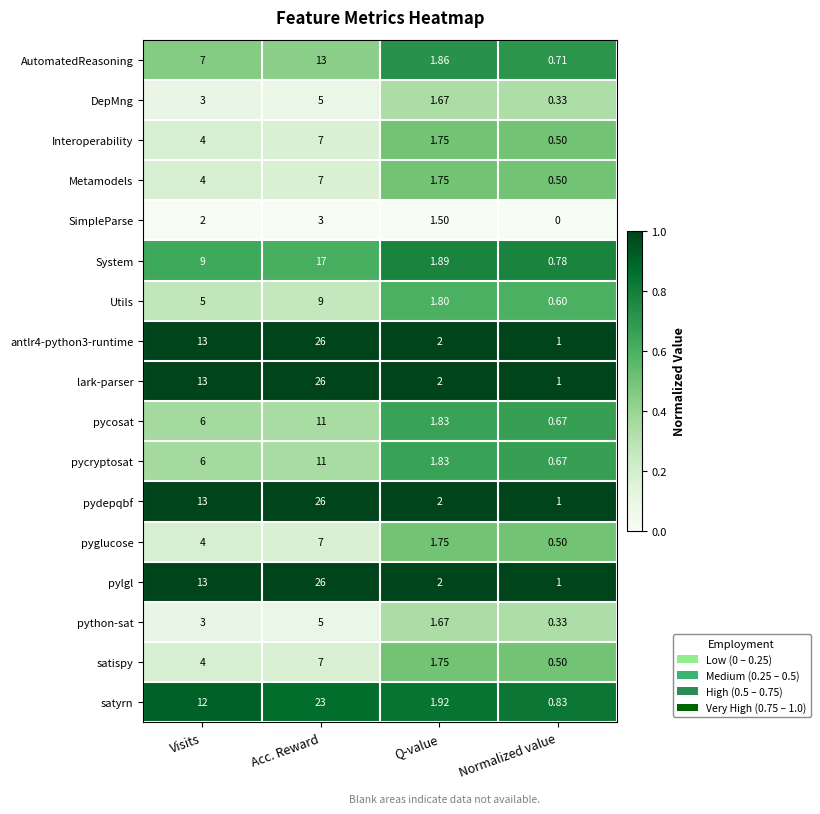

At which label is python-sat closest to 2?

Q-value